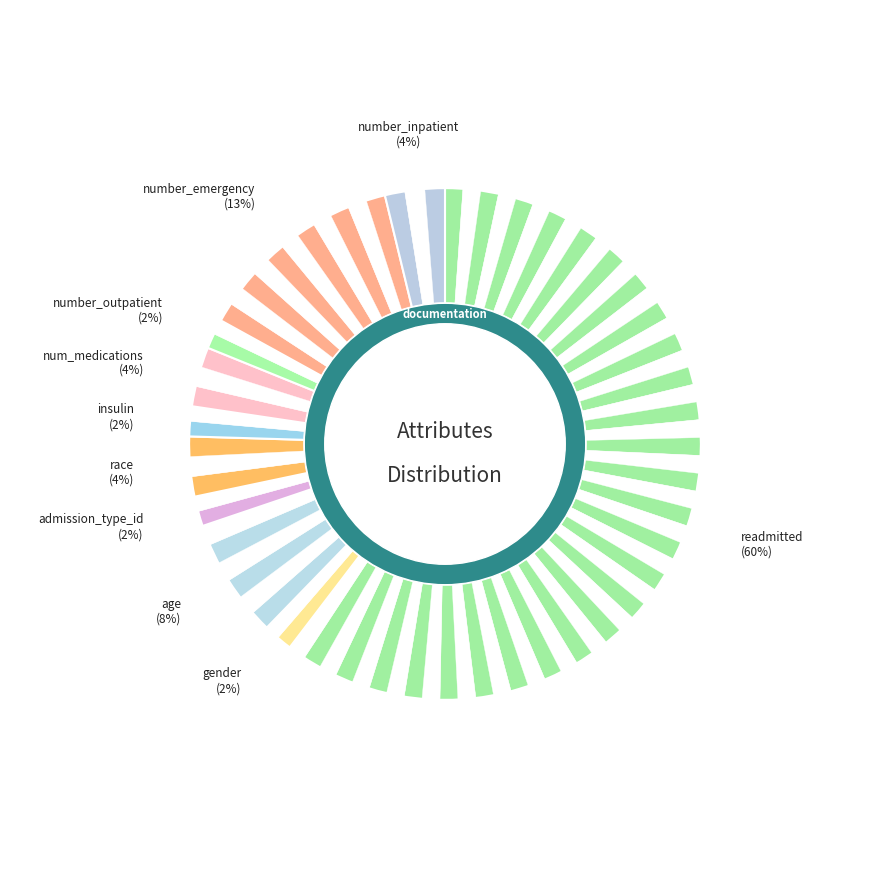

What is the smallest slice in the pie chart?

gender